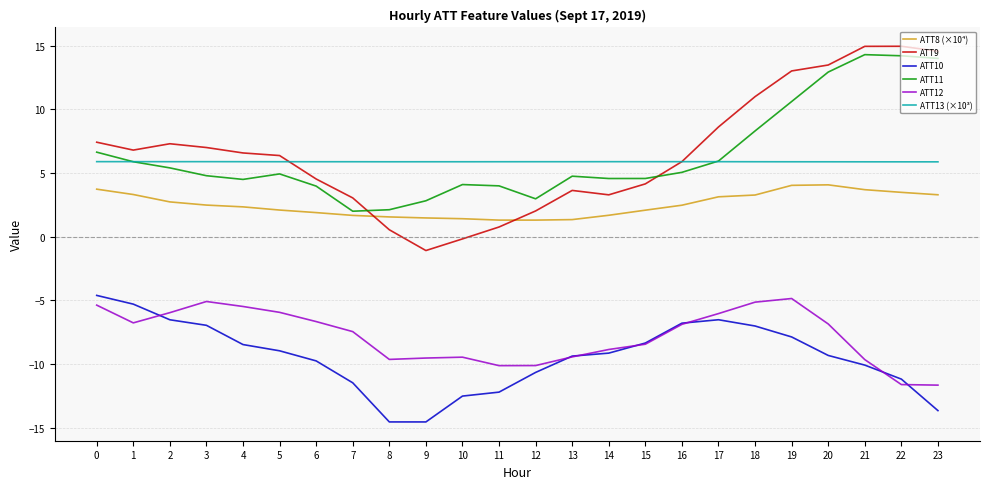

At 21, list the series in order from smallest to largest.

ATT10, ATT12, ATT8 (×10⁴), ATT13 (×10³), ATT11, ATT9